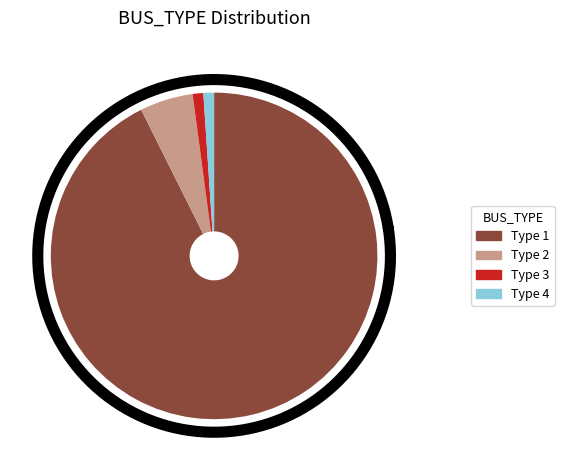

Count the number of slices in the pie.

4